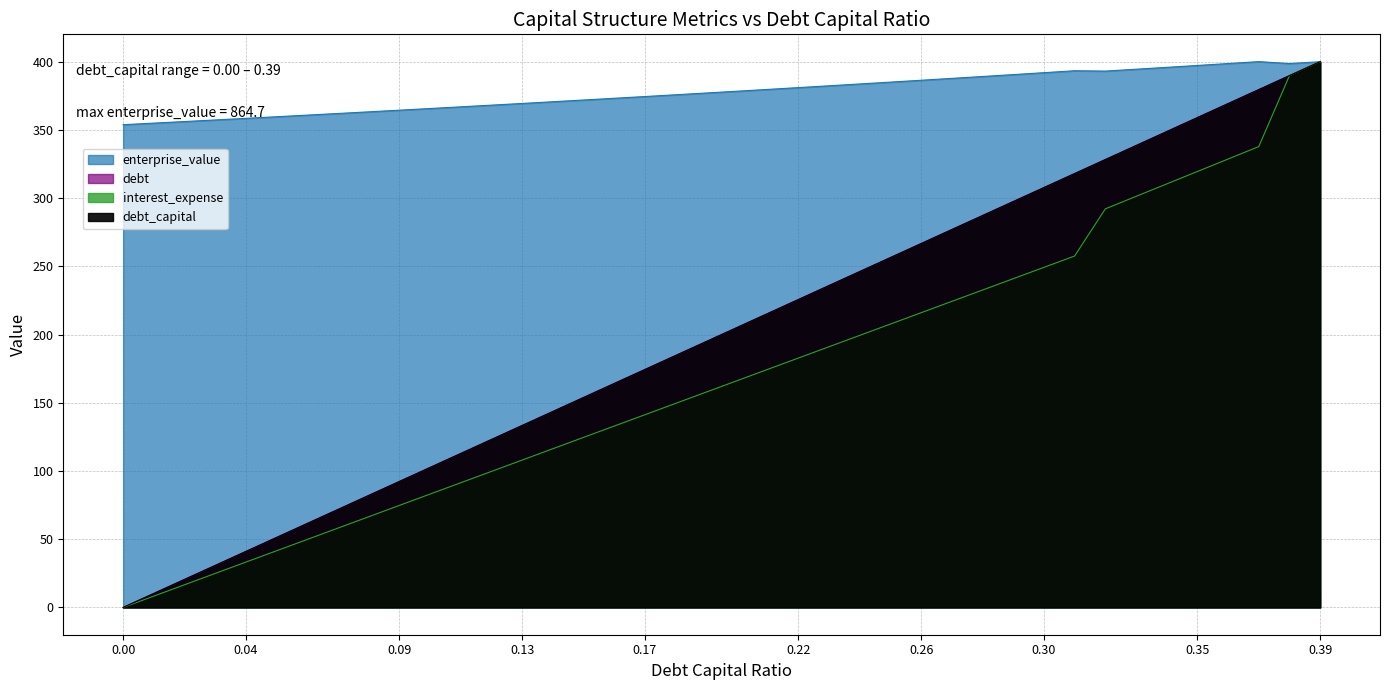

How many values in the enterprise_value series exceed 378?

20